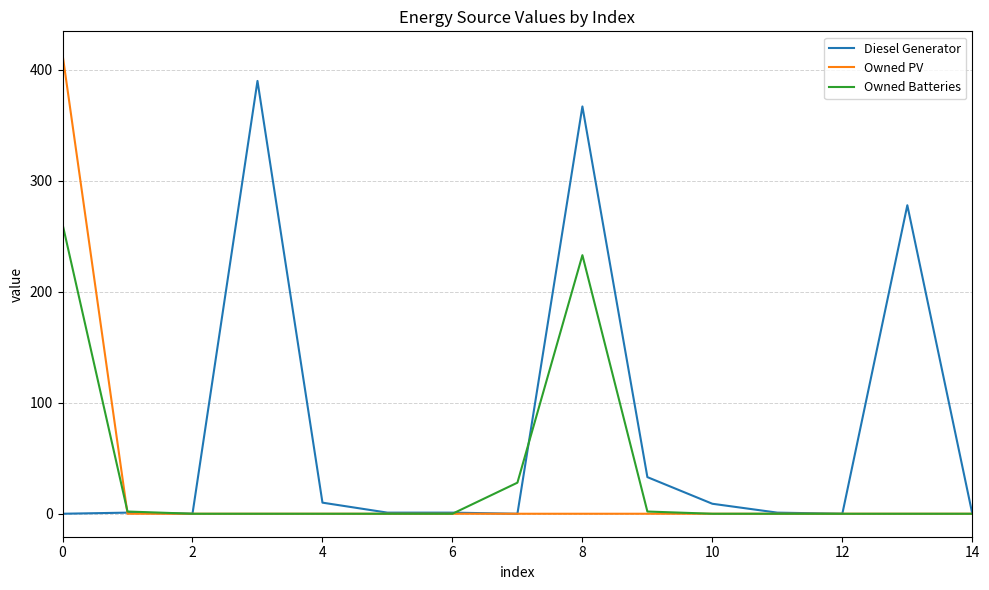

Which series has the largest total across all categories?

Diesel Generator